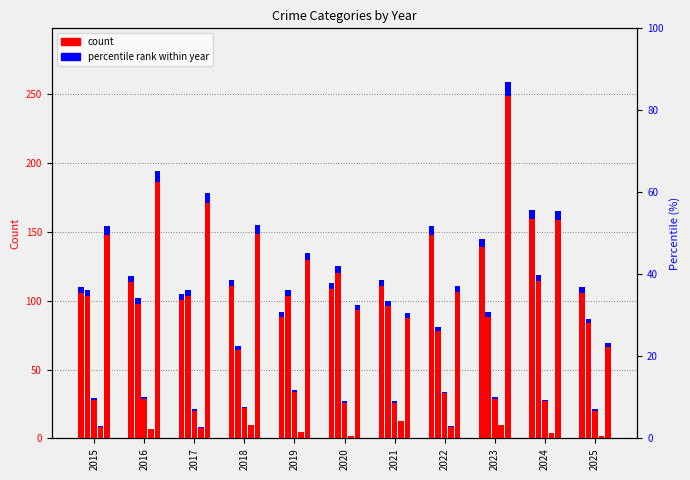

What is the total value across all series at 2022?

389